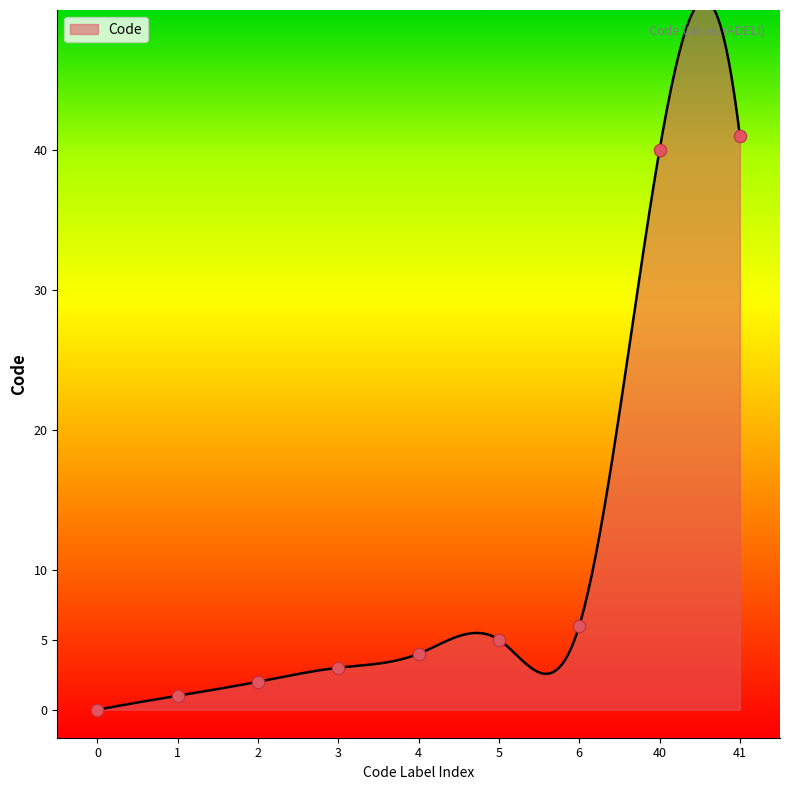

What is the change in value from 3 to 40?

+37